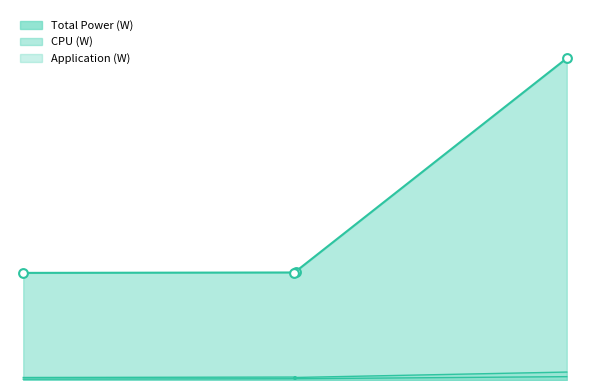

Which series reaches the maximum Y coordinate?

Total Power (W)